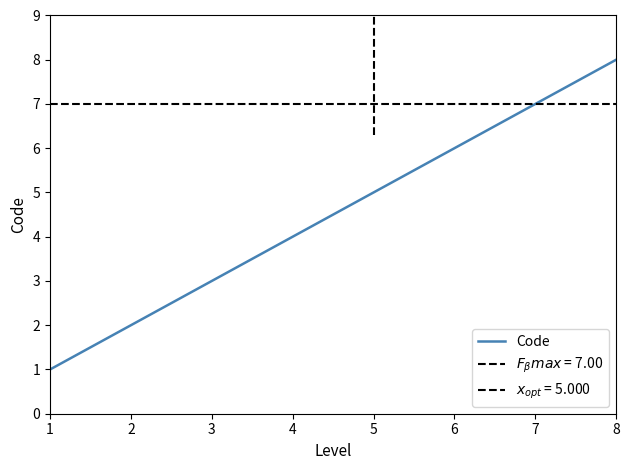

What is the greatest value displayed?

8